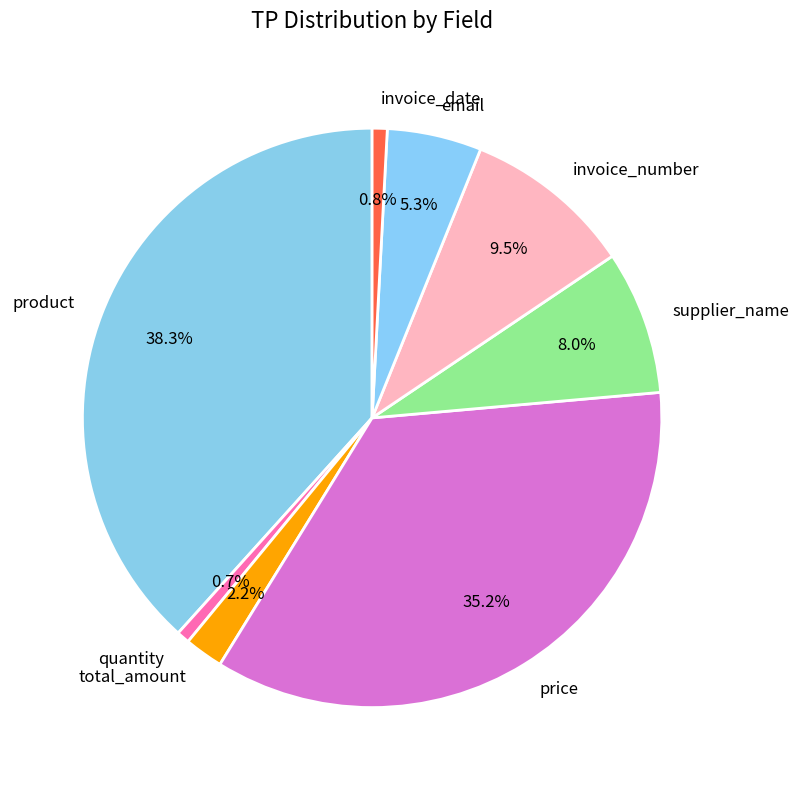

Is there any slice that represents more than half of the pie?

No